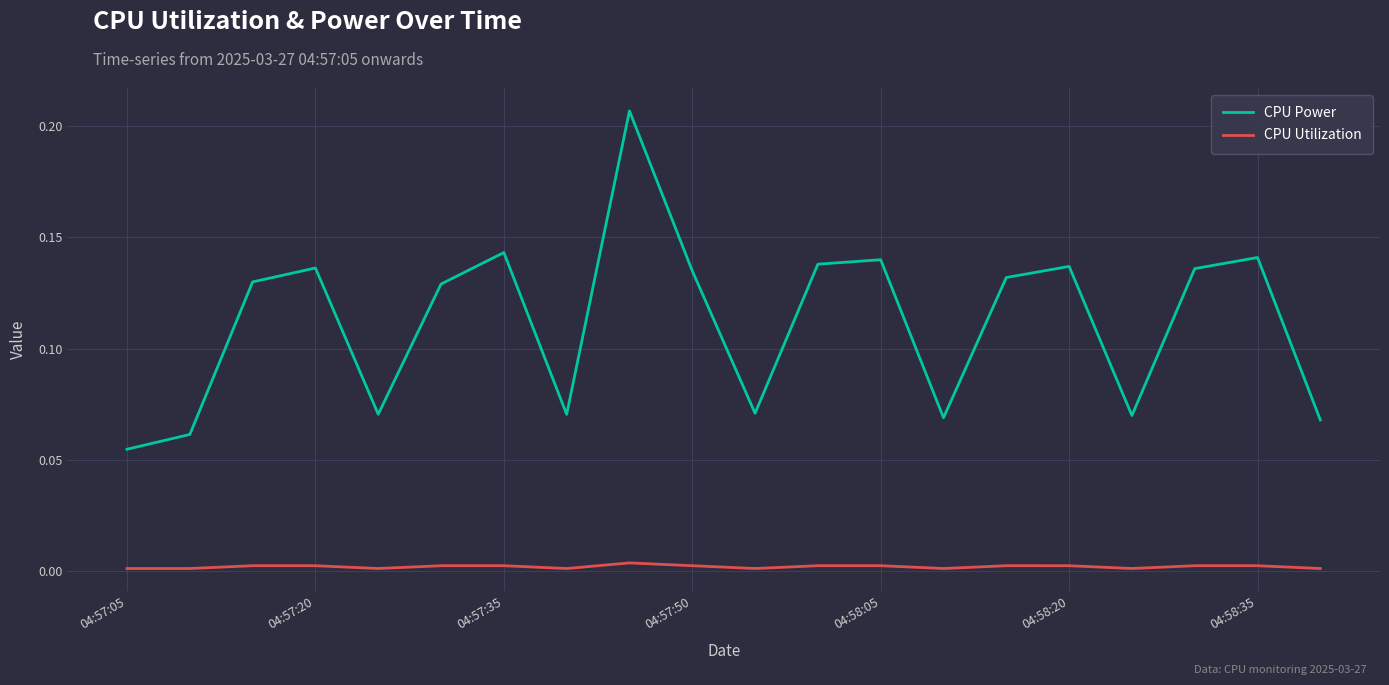

List the series in order of their peak value, lowest first.

CPU Utilization, CPU Power